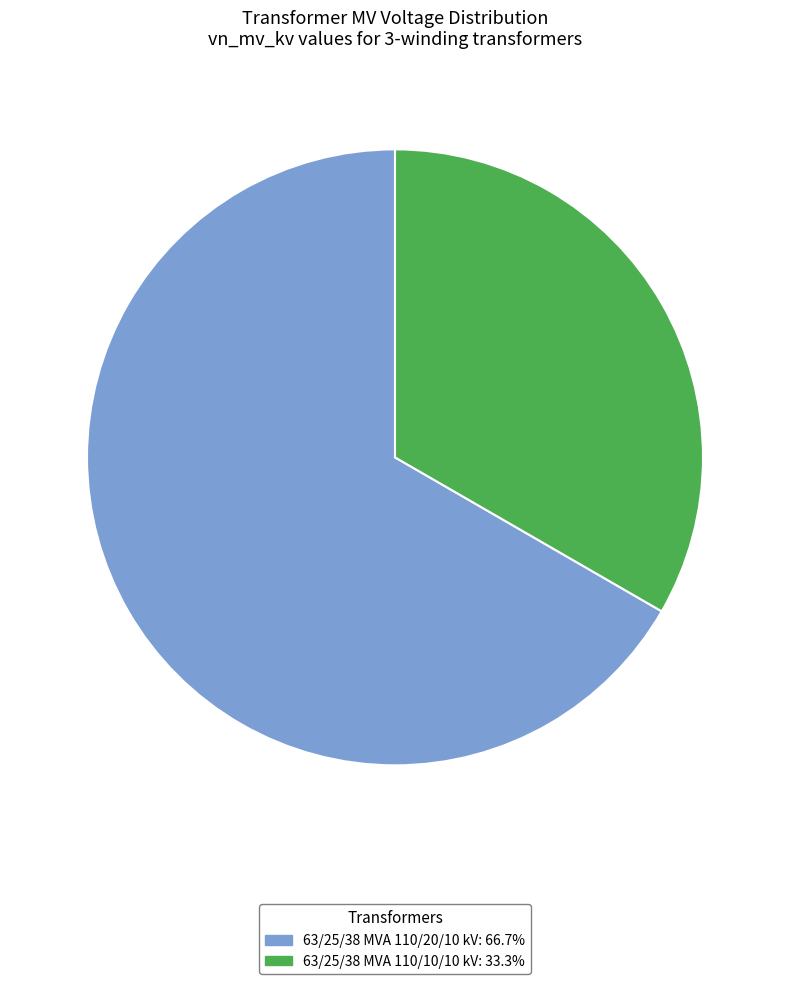

Is it true that 63/25/38 MVA 110/10/10 kV is 33% of the pie?

True